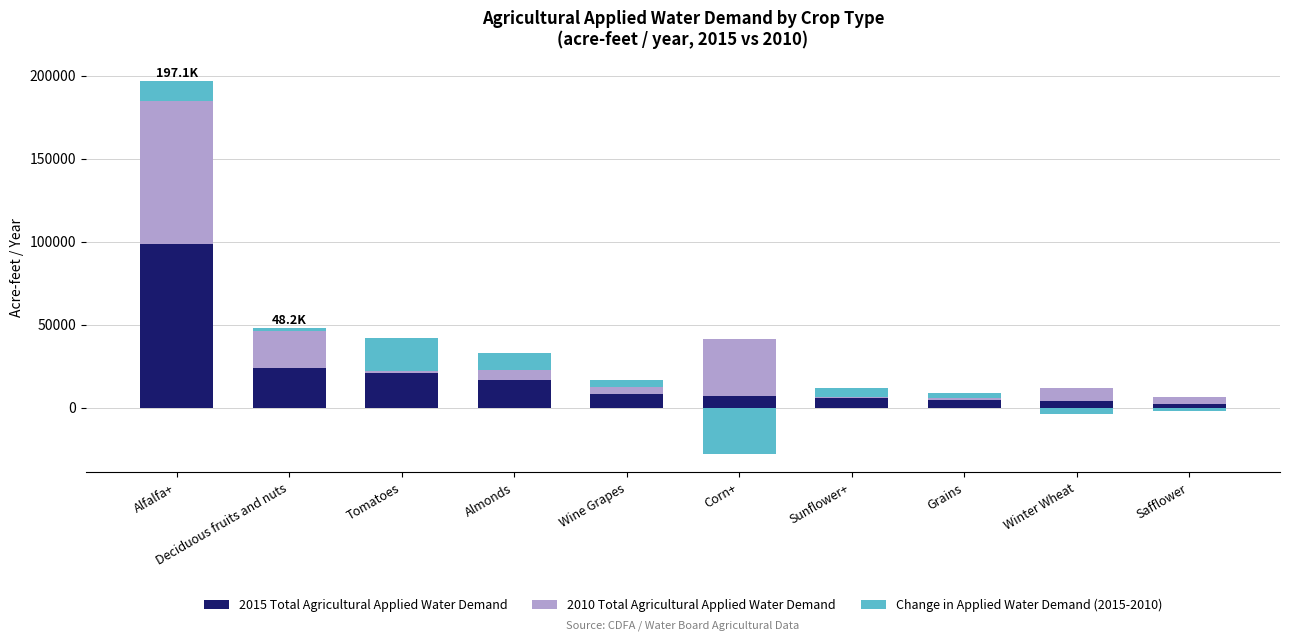

What is the maximum value for 2010 Total Agricultural Applied Water Demand?

86498.7